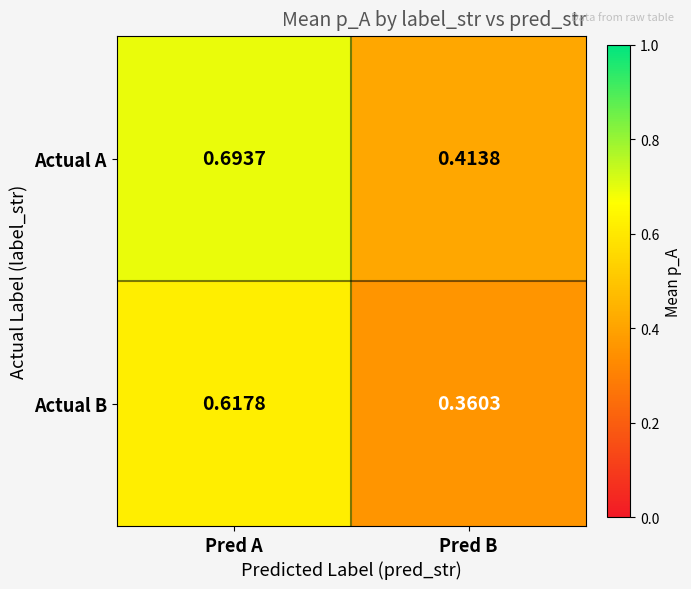

Between Pred A and Pred B, which series saw the biggest shift?

Actual A